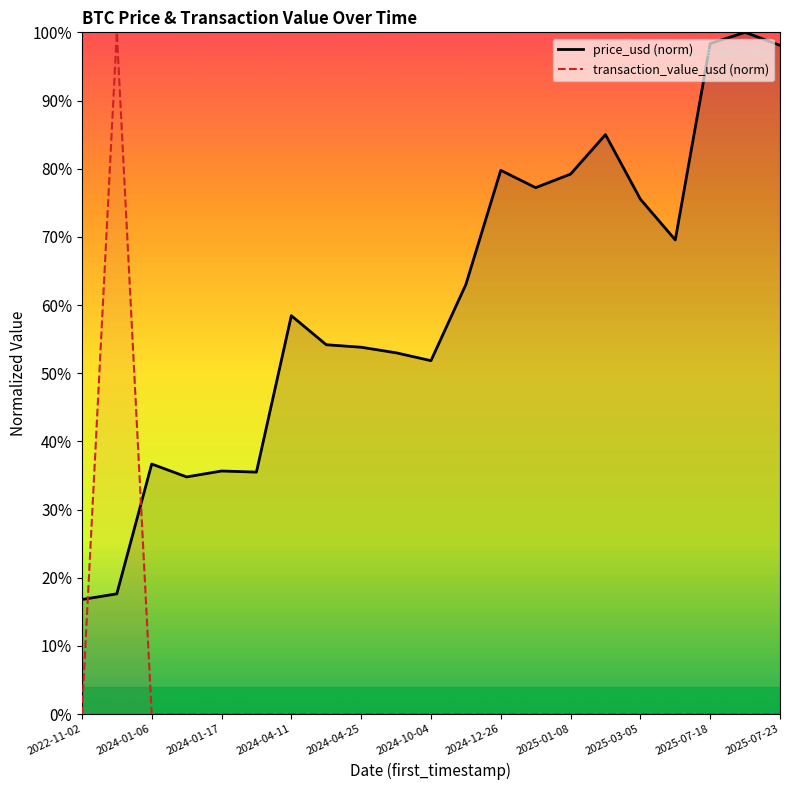

How many values in the price_usd (norm) series are below 58?

10